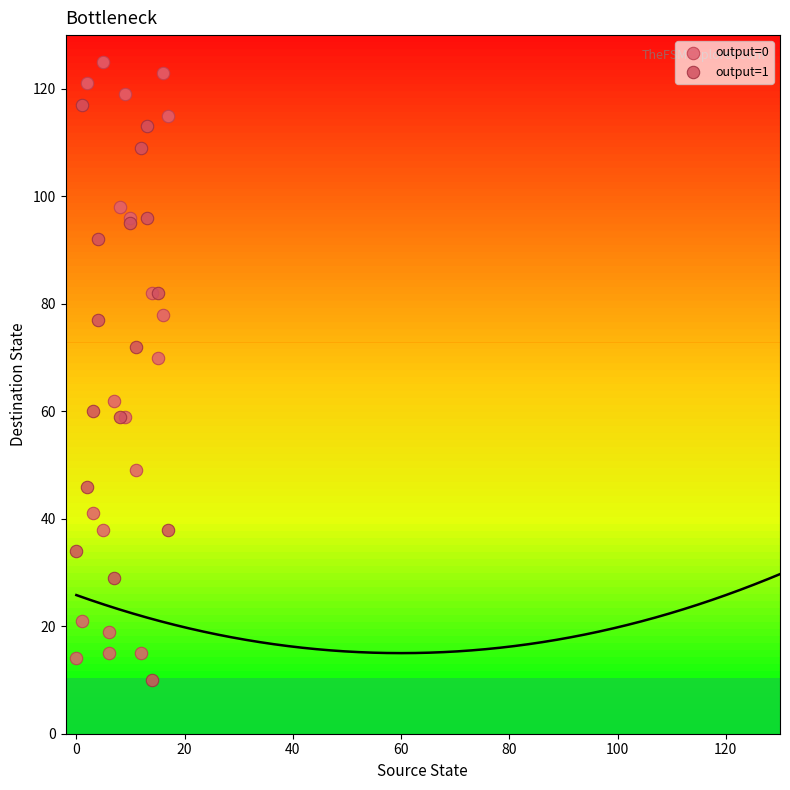

Which series reaches the maximum Y coordinate?

output=0